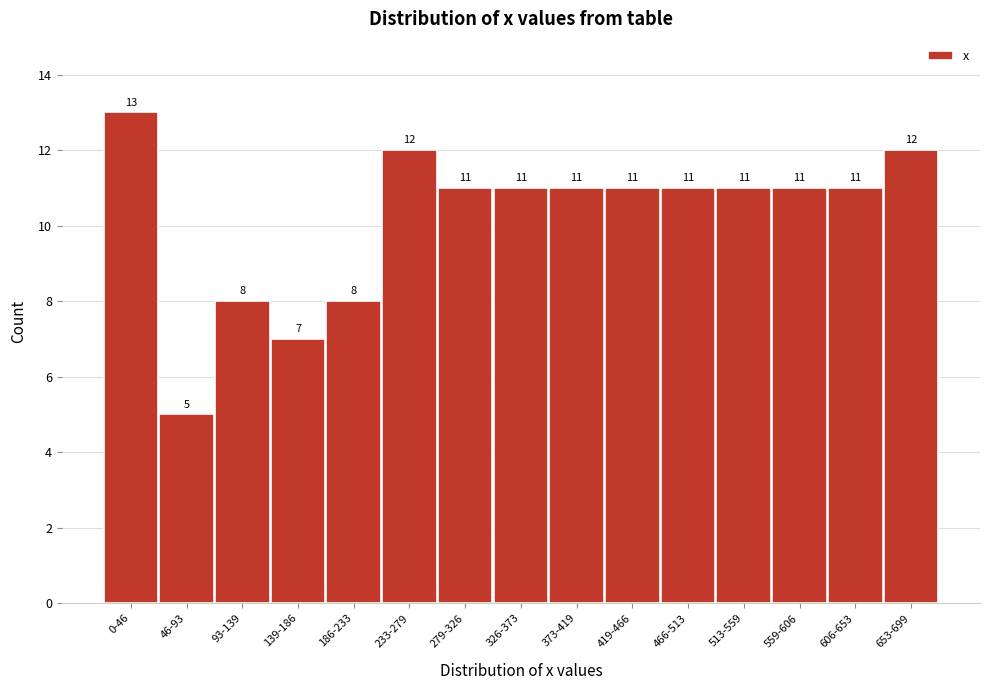

Reading right to left, list all the values displayed in this chart.

12	11	11	11	11	11	11	11	11	12	8	7	8	5	13